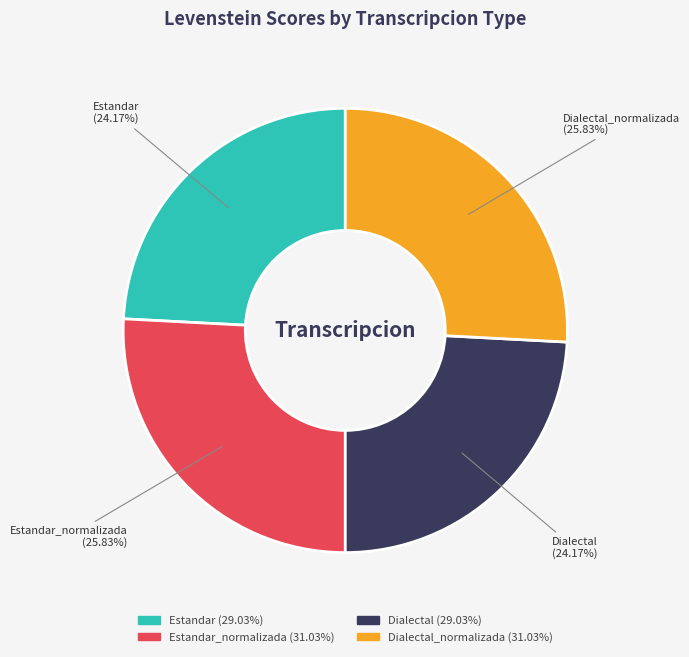

Does any single category account for the majority?

No